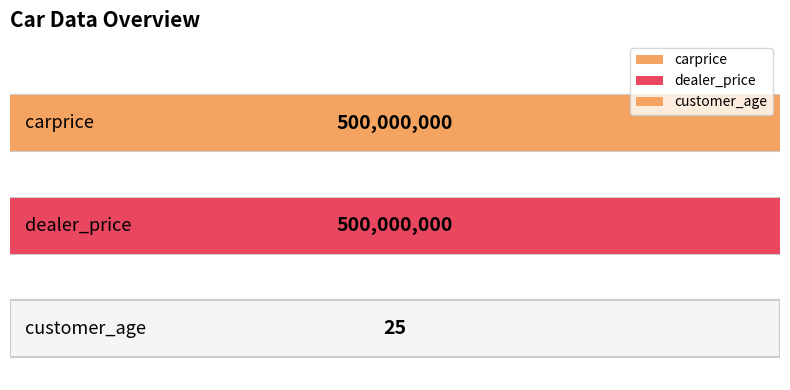

What is the change in value from carprice to customer_age?

-499999975